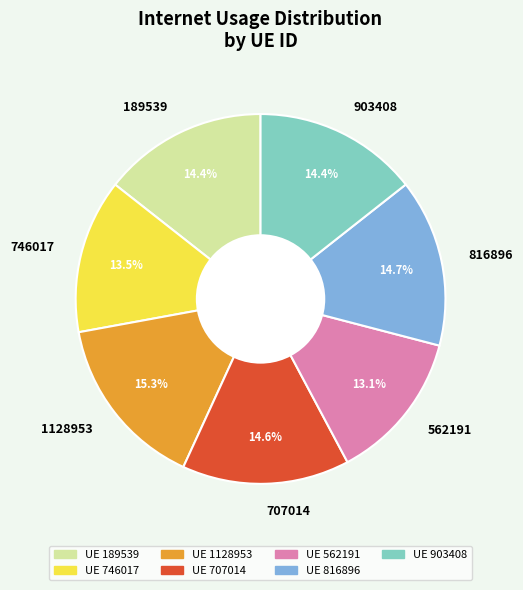

How many slices are in this pie chart?

7